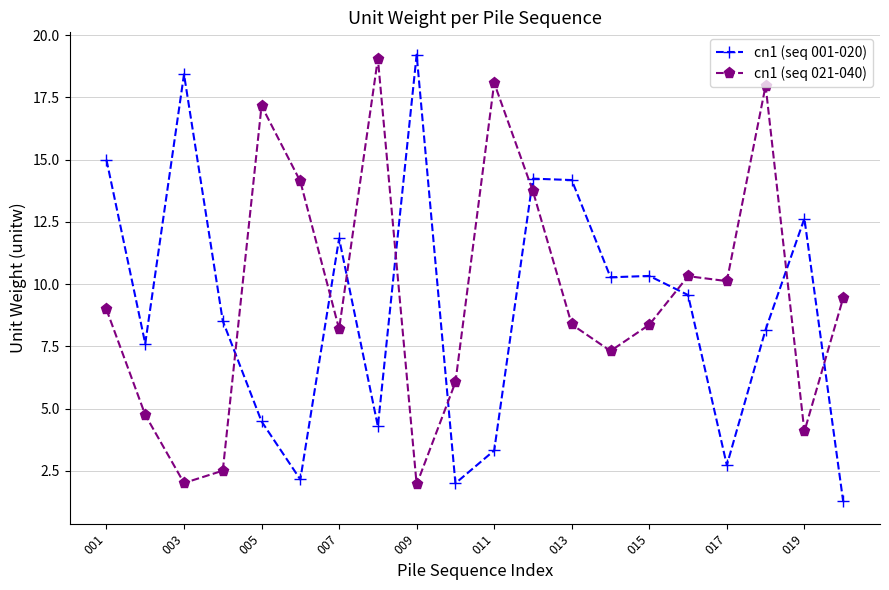

What is the greatest value displayed?

19.2